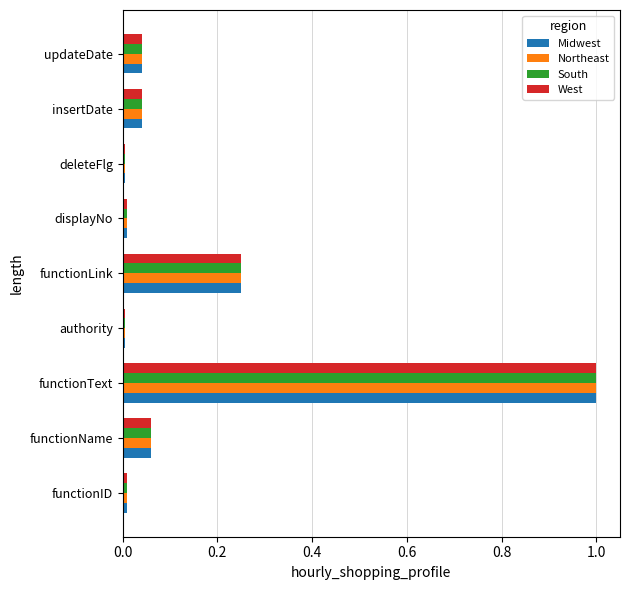

Is it true that South equals 0.0 at insertDate?

True